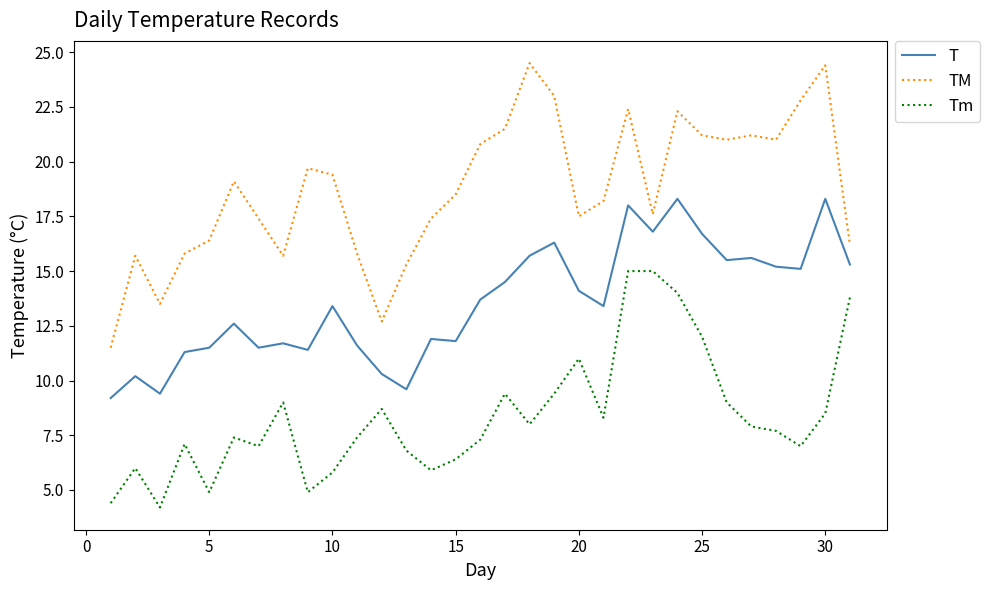

Which series has the widest spread of values?

TM